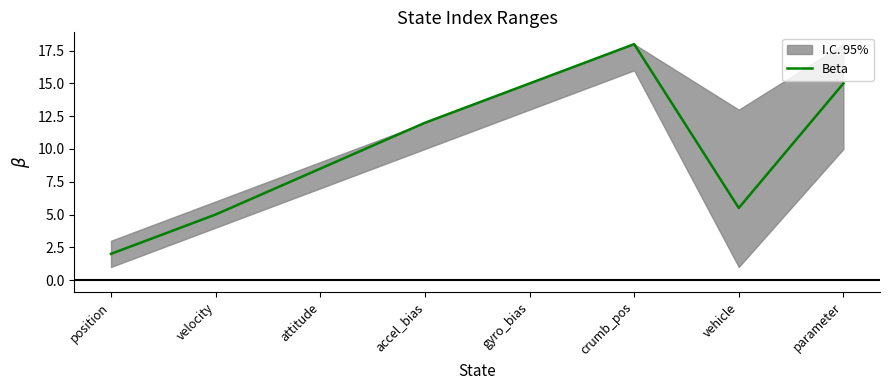

List the labels in order of value, smallest first.

position, velocity, vehicle, attitude, accel_bias, gyro_bias, parameter, crumb_pos